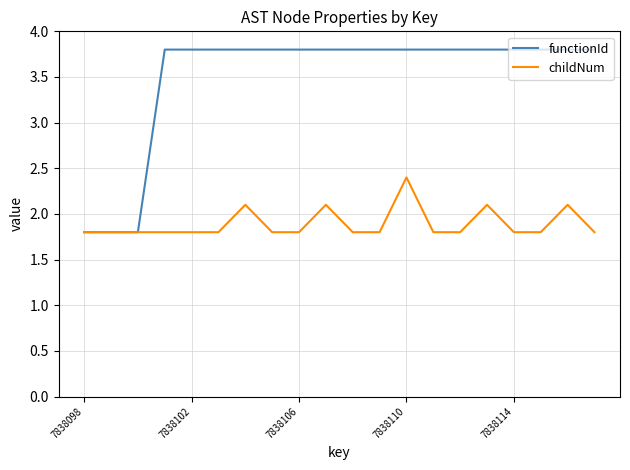

List the series in order of their peak value, highest first.

functionId, childNum